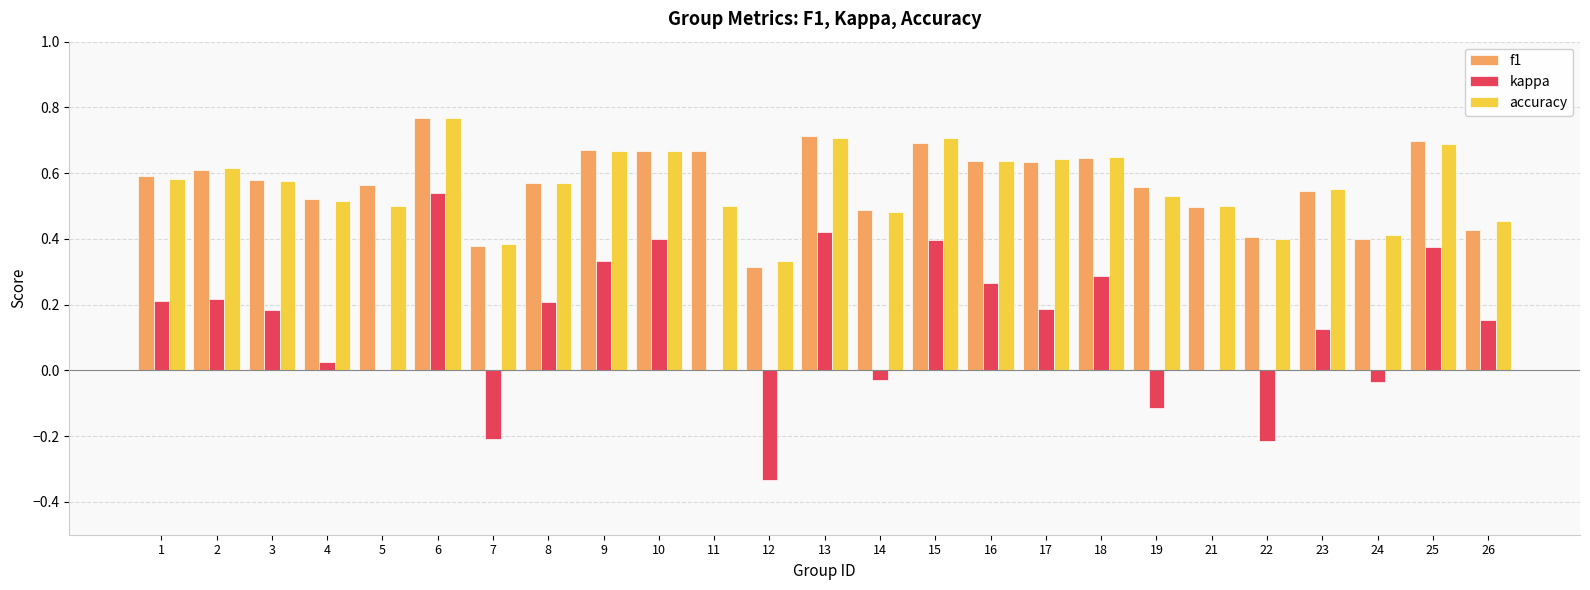

Which series has the widest spread of values?

kappa